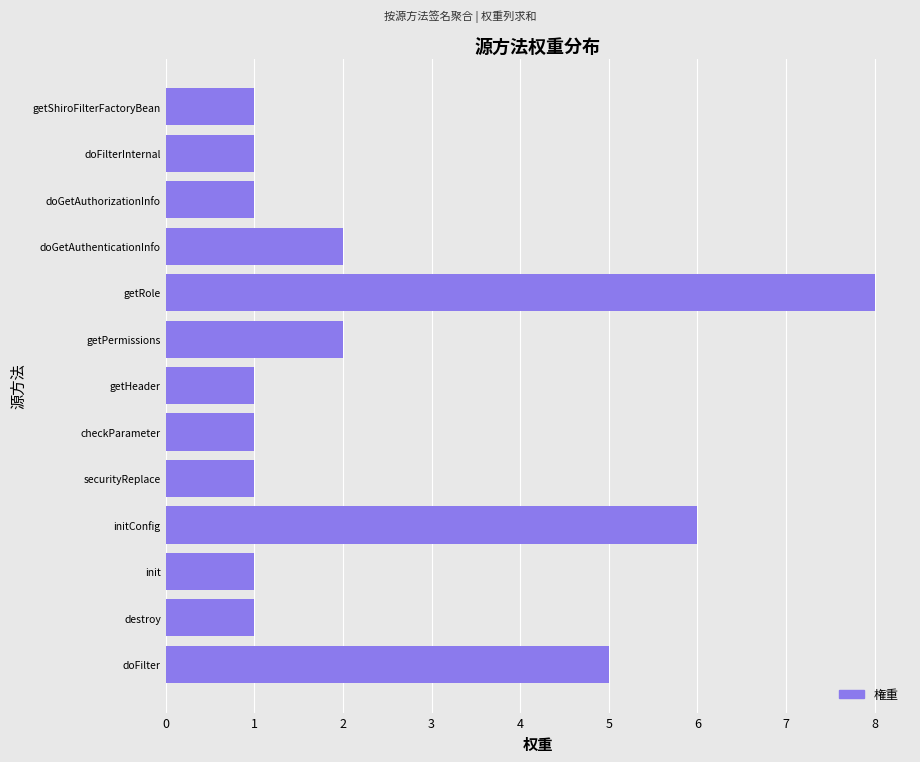

Between doGetAuthenticationInfo and checkParameter, which is larger?

doGetAuthenticationInfo